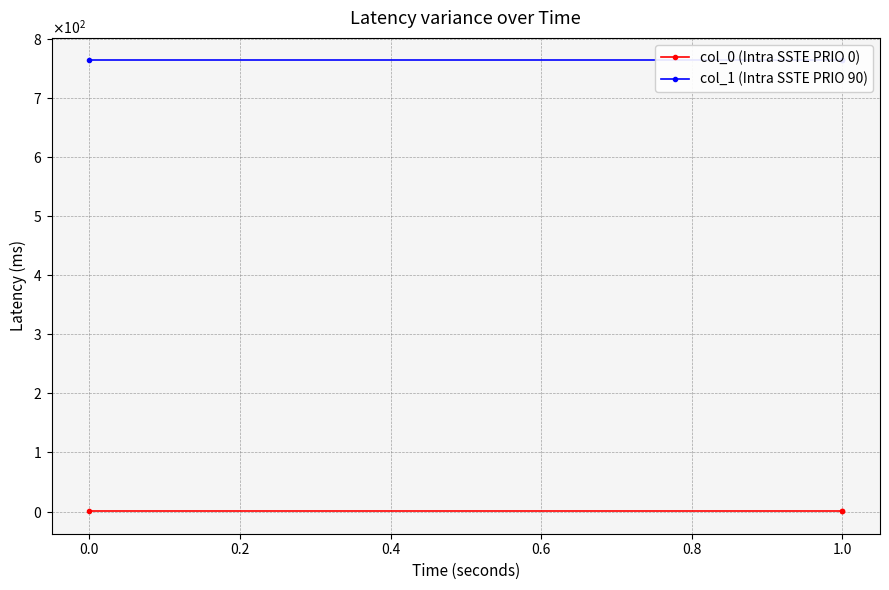

How many lines are shown in the chart?

2